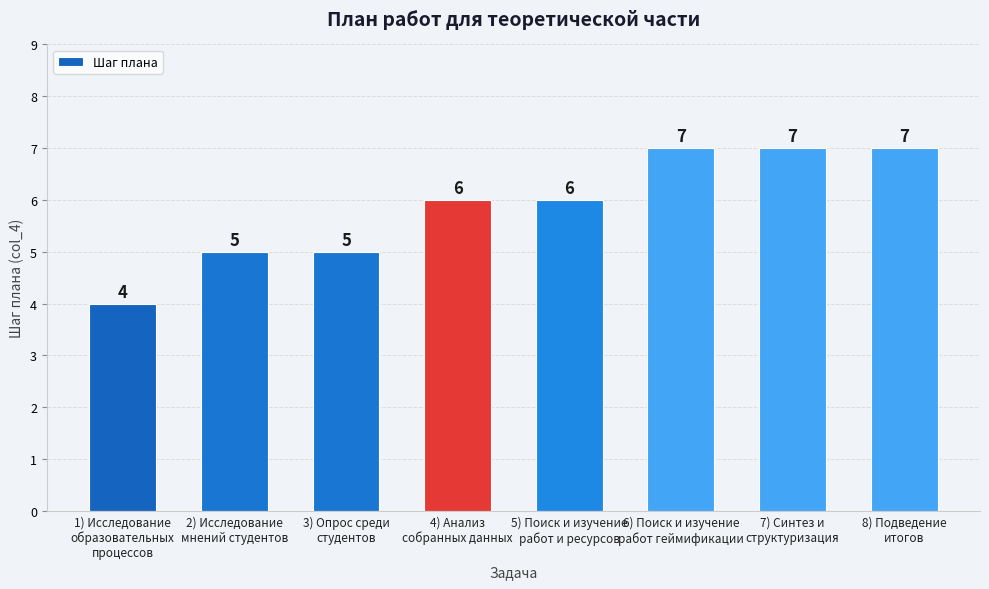

What is the smallest value displayed?

4